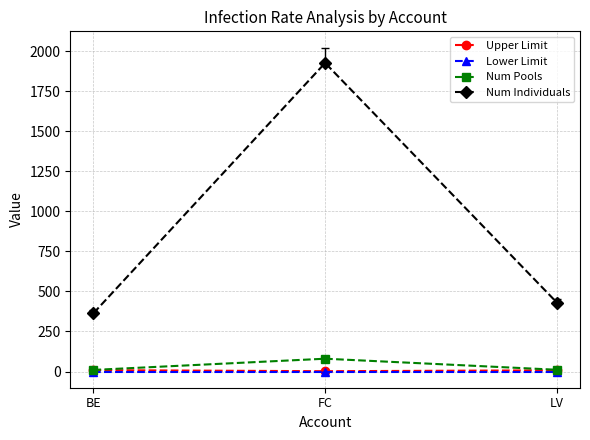

Which series has the widest spread of values?

Num Individuals